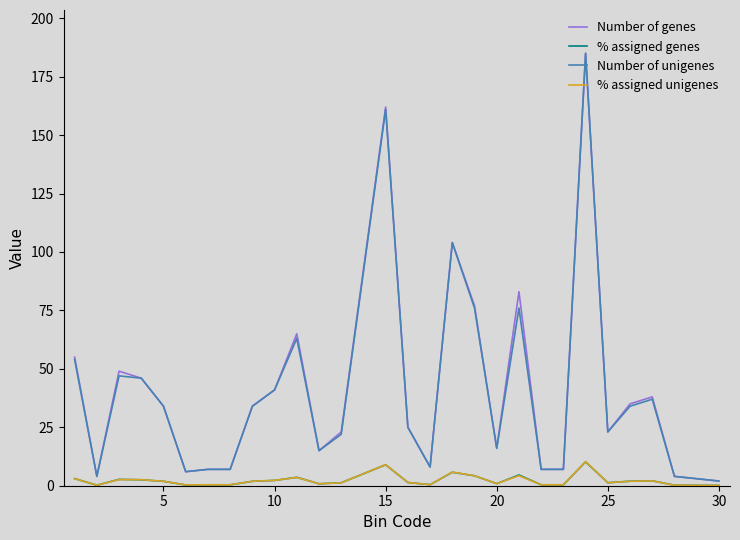

What is the maximum value shown in the chart?

185.0